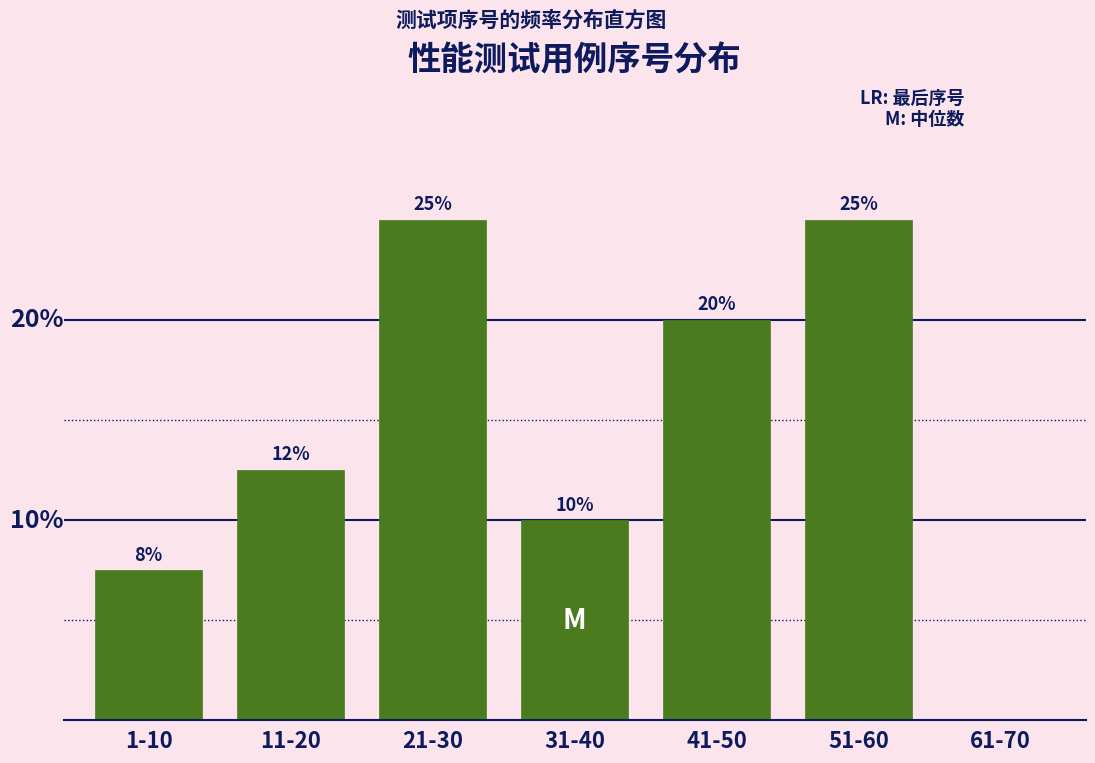

Where is the data nearest to the value 12?

11-20